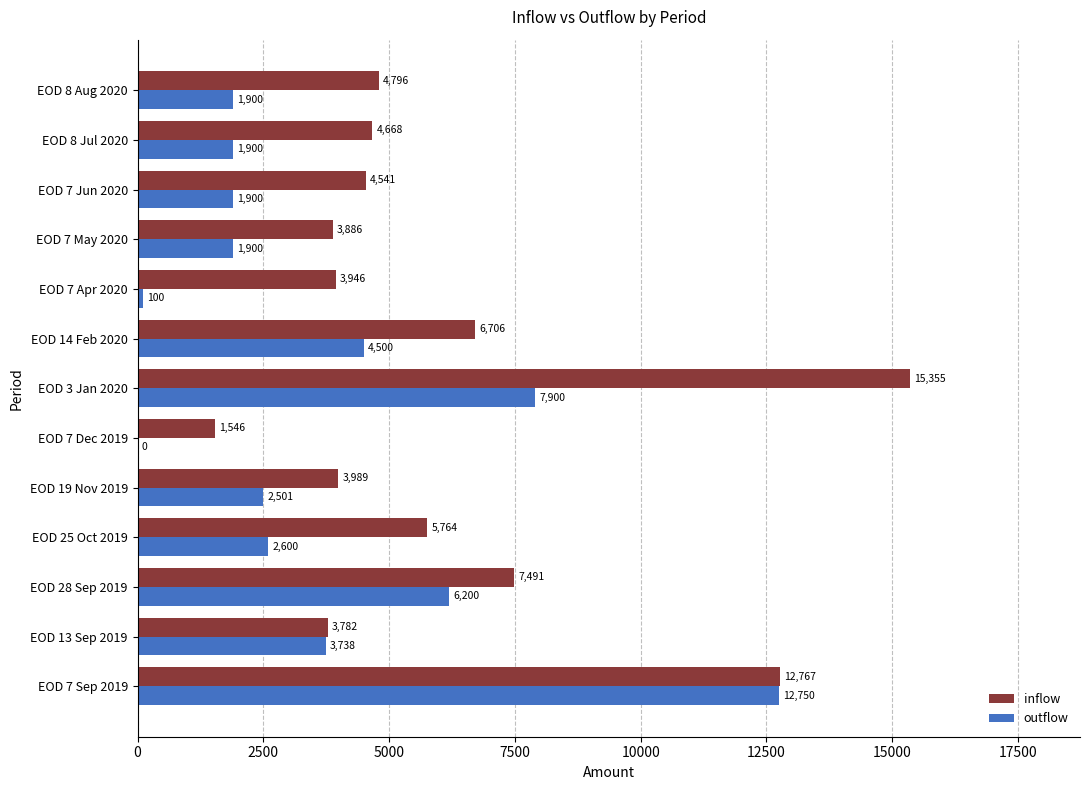

What is the approximate value of inflow at EOD 19 Nov 2019?

3989.0